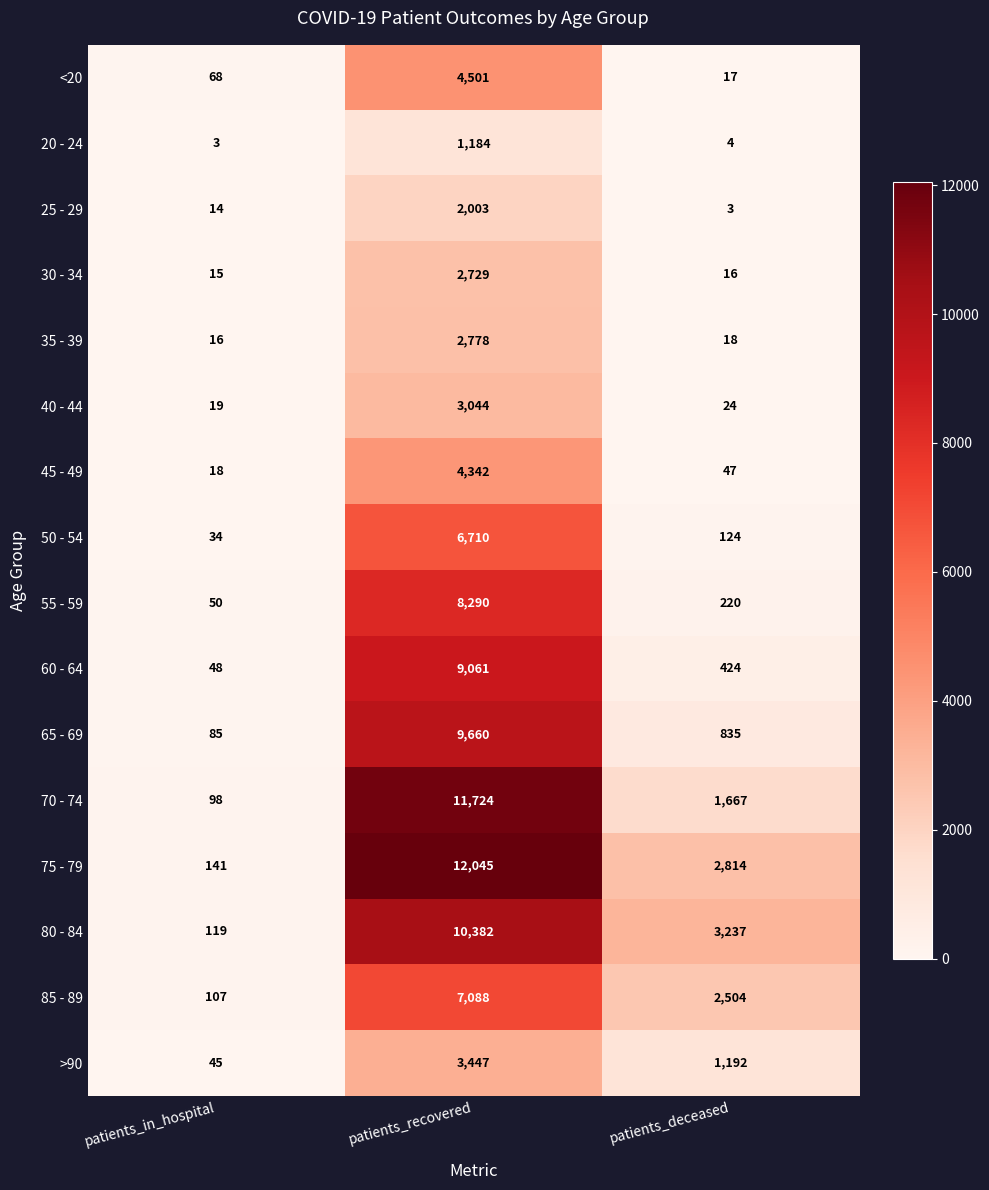

At patients_in_hospital, list the series in order from largest to smallest.

75 - 79, 80 - 84, 85 - 89, 70 - 74, 65 - 69, <20, 55 - 59, 60 - 64, >90, 50 - 54, 40 - 44, 45 - 49, 35 - 39, 30 - 34, 25 - 29, 20 - 24